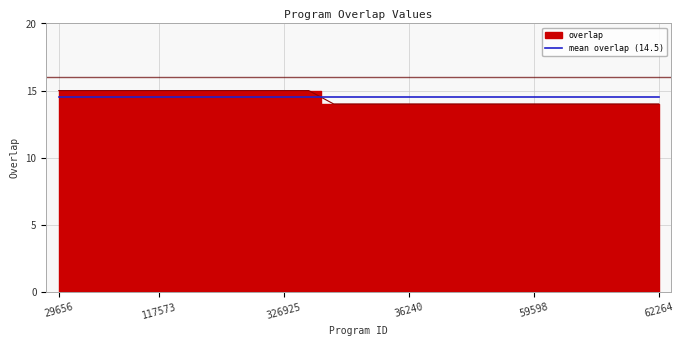

What is the average value?

14